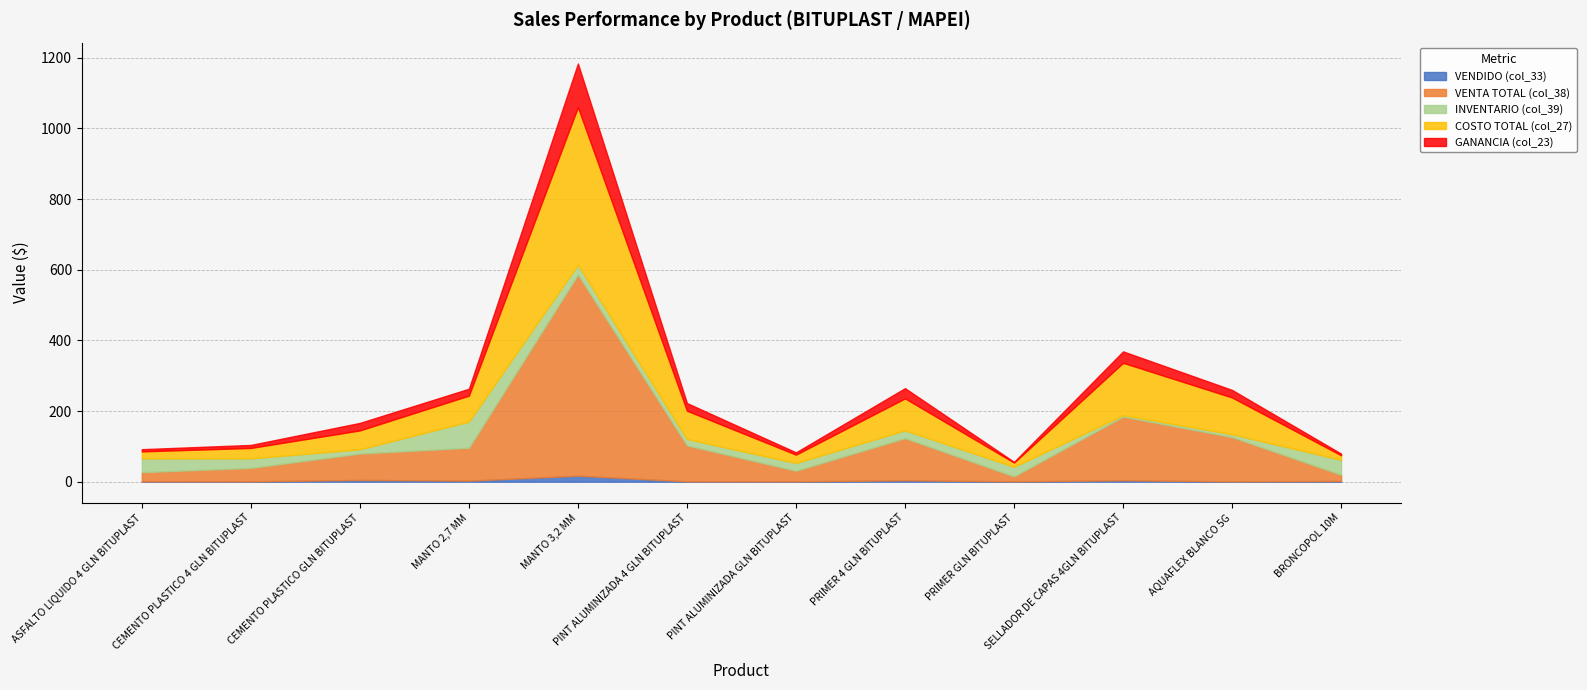

Reading left to right, list all the values displayed in this chart.

VENDIDO (col_33): ASFALTO LIQUIDO 4 GLN BITUPLAST=1.0	CEMENTO PLASTICO 4 GLN BITUPLAST=1.0	CEMENTO PLASTICO GLN BITUPLAST=5.0	MANTO 2,7 MM=3.0	MANTO 3,2 MM=17.0	PINT ALUMINIZADA 4 GLN BITUPLAST=1.0	PINT ALUMINIZADA GLN BITUPLAST=1.0	PRIMER 4 GLN BITUPLAST=4.0	PRIMER GLN BITUPLAST=1.0	SELLADOR DE CAPAS 4GLN BITUPLAST=4.0	AQUAFLEX BLANCO 5G=1.0	BRONCOPOL 10M=2.0
VENTA TOTAL (col_38): ASFALTO LIQUIDO 4 GLN BITUPLAST=26.0	CEMENTO PLASTICO 4 GLN BITUPLAST=38.0	CEMENTO PLASTICO GLN BITUPLAST=74.7	MANTO 2,7 MM=93.0	MANTO 3,2 MM=569.2	PINT ALUMINIZADA 4 GLN BITUPLAST=101.8	PINT ALUMINIZADA GLN BITUPLAST=30.0	PRIMER 4 GLN BITUPLAST=119.3	PRIMER GLN BITUPLAST=14.0	SELLADOR DE CAPAS 4GLN BITUPLAST=180.4	AQUAFLEX BLANCO 5G=125.3	BRONCOPOL 10M=17.7
INVENTARIO (col_39): ASFALTO LIQUIDO 4 GLN BITUPLAST=39.0	CEMENTO PLASTICO 4 GLN BITUPLAST=27.0	CEMENTO PLASTICO GLN BITUPLAST=12.0	MANTO 2,7 MM=74.0	MANTO 3,2 MM=28.0	PINT ALUMINIZADA 4 GLN BITUPLAST=18.0	PINT ALUMINIZADA GLN BITUPLAST=22.0	PRIMER 4 GLN BITUPLAST=22.0	PRIMER GLN BITUPLAST=27.0	SELLADOR DE CAPAS 4GLN BITUPLAST=4.0	AQUAFLEX BLANCO 5G=8.0	BRONCOPOL 10M=42.0
COSTO TOTAL (col_27): ASFALTO LIQUIDO 4 GLN BITUPLAST=19.7	CEMENTO PLASTICO 4 GLN BITUPLAST=29.5	CEMENTO PLASTICO GLN BITUPLAST=53.5	MANTO 2,7 MM=73.6	MANTO 3,2 MM=445.7	PINT ALUMINIZADA 4 GLN BITUPLAST=80.1	PINT ALUMINIZADA GLN BITUPLAST=23.6	PRIMER 4 GLN BITUPLAST=90.4	PRIMER GLN BITUPLAST=12.2	SELLADOR DE CAPAS 4GLN BITUPLAST=148.1	AQUAFLEX BLANCO 5G=104.0	BRONCOPOL 10M=13.1
GANANCIA (col_23): ASFALTO LIQUIDO 4 GLN BITUPLAST=6.3	CEMENTO PLASTICO 4 GLN BITUPLAST=8.5	CEMENTO PLASTICO GLN BITUPLAST=21.2	MANTO 2,7 MM=19.4	MANTO 3,2 MM=123.5	PINT ALUMINIZADA 4 GLN BITUPLAST=21.7	PINT ALUMINIZADA GLN BITUPLAST=6.4	PRIMER 4 GLN BITUPLAST=28.9	PRIMER GLN BITUPLAST=1.9	SELLADOR DE CAPAS 4GLN BITUPLAST=32.3	AQUAFLEX BLANCO 5G=21.3	BRONCOPOL 10M=4.6